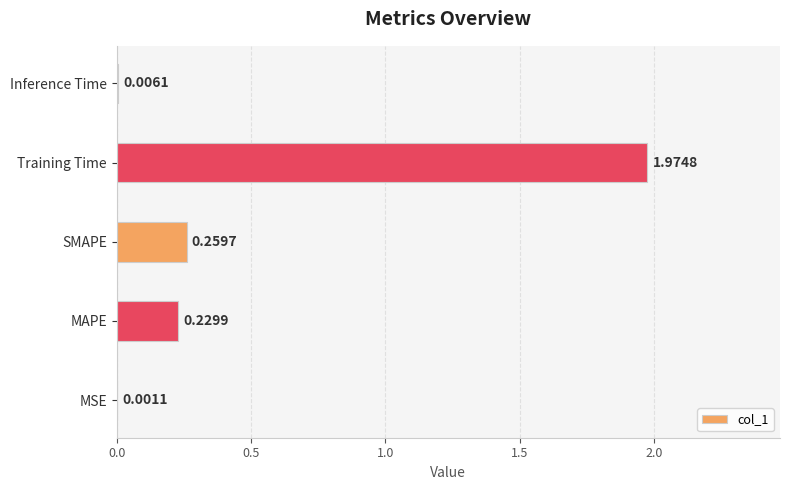

Which has a higher value, MSE or MAPE?

MAPE